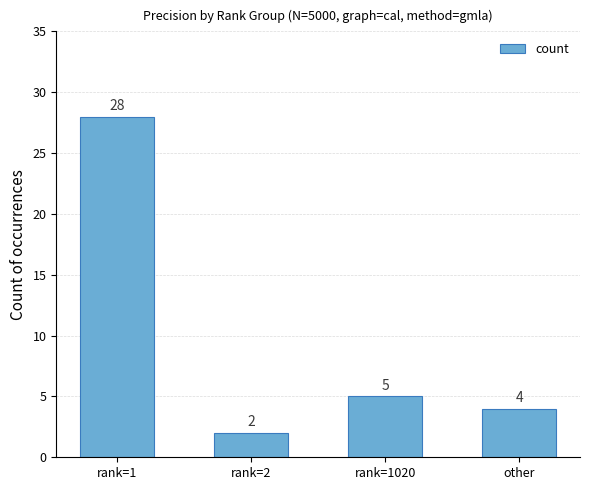

At which label does the data first exceed 5?

rank=1